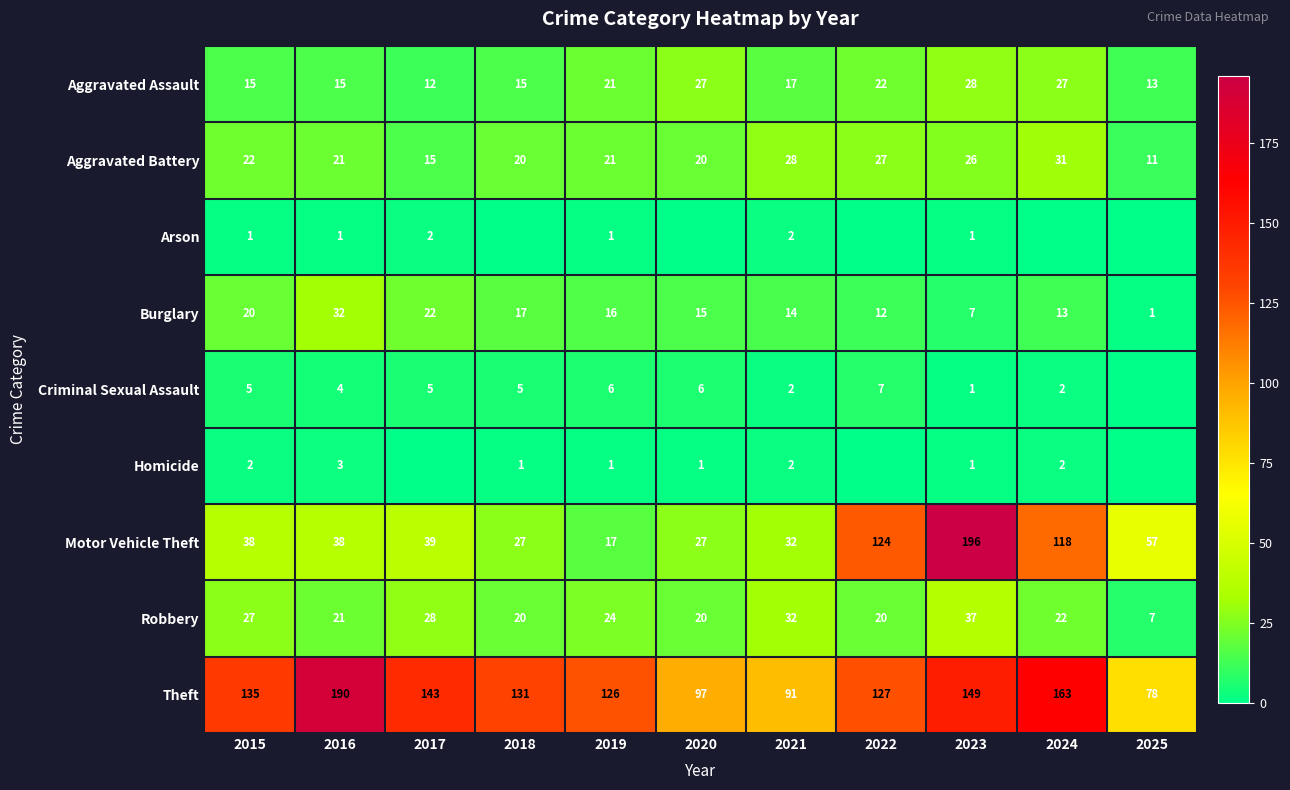

What is the sum of all Motor Vehicle Theft values?

713